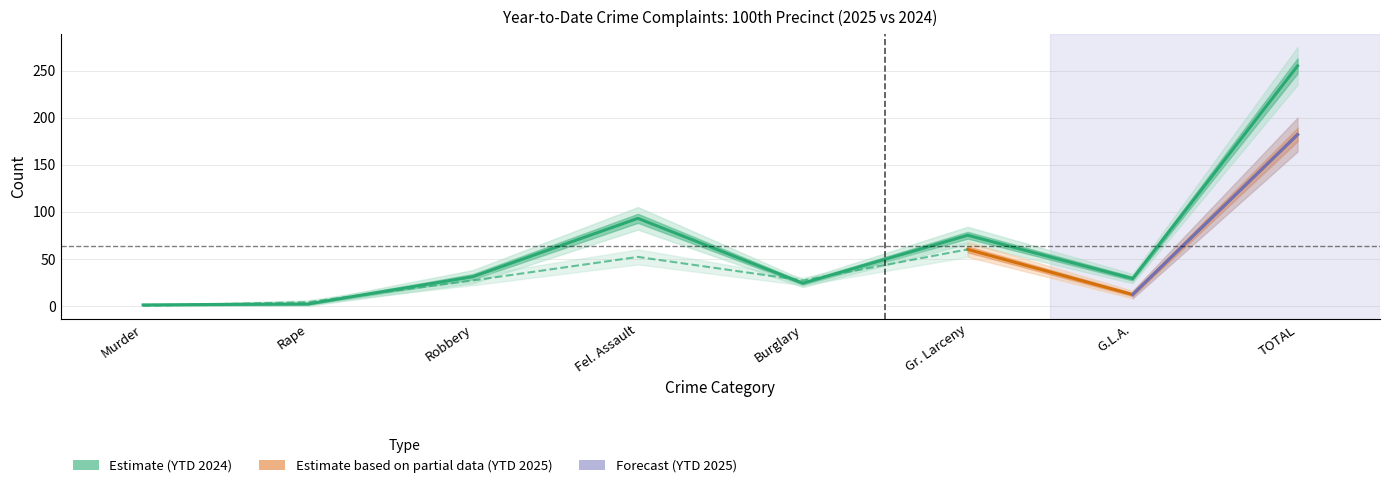

List the labels in order of value, largest first.

TOTAL, Fel. Assault, Gr. Larceny, Robbery, G.L.A., Burglary, Rape, Murder